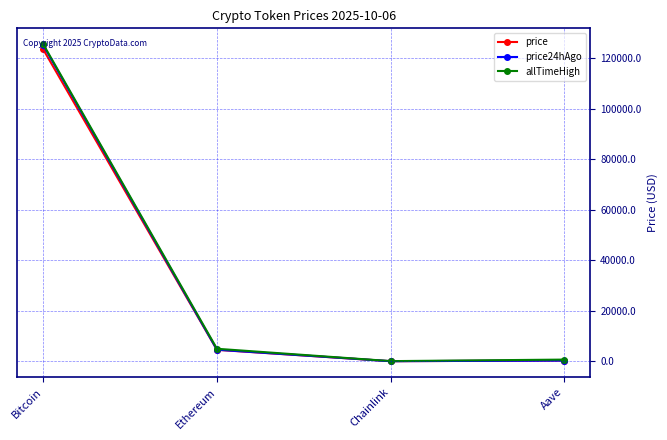

Count the number of data series in this chart.

3